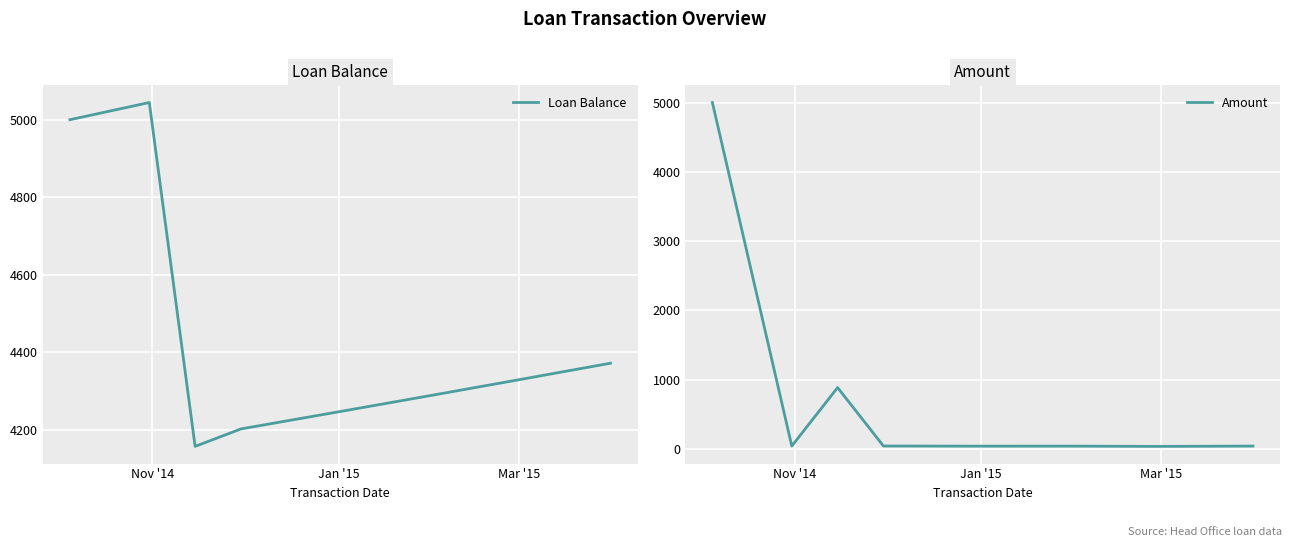

What are all the series names shown in the legend?

Loan Balance, Amount